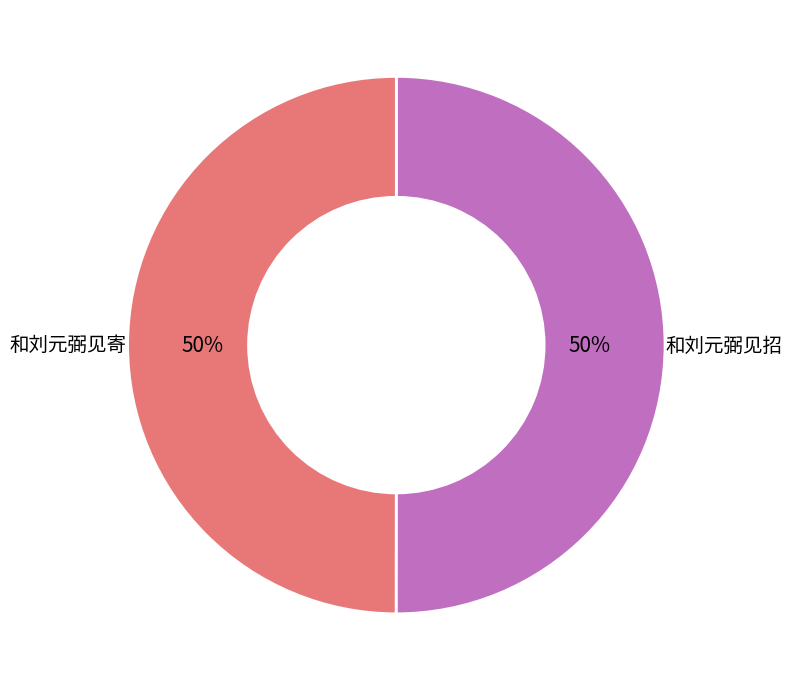

How many segments does this pie chart have?

2